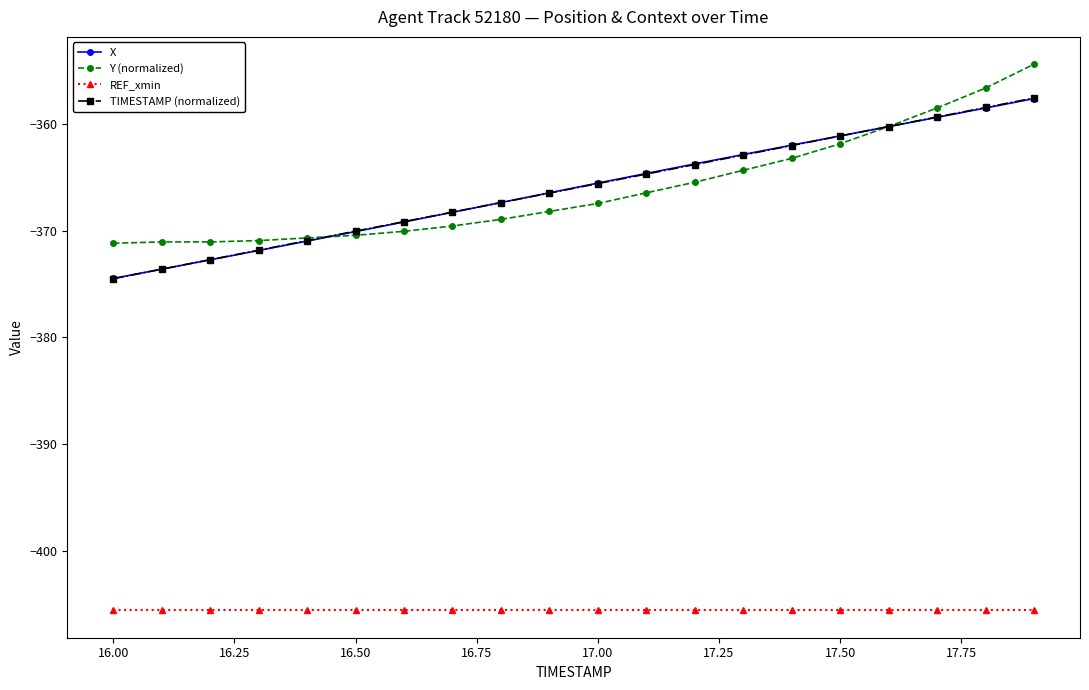

Does the chart have visible grid lines?

No